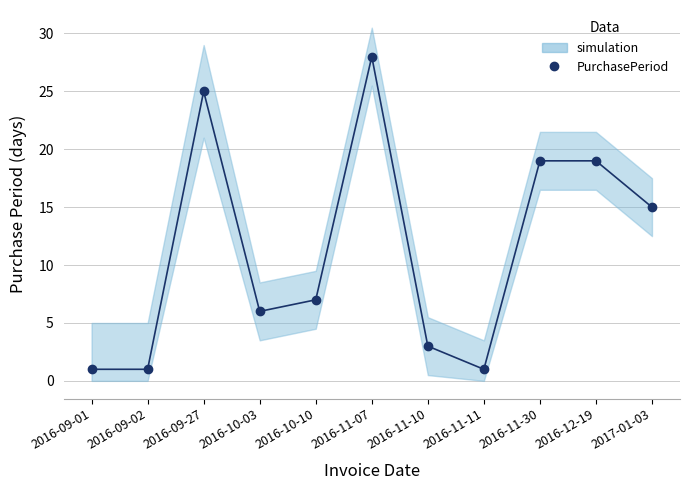

How many lines are shown in the chart?

1